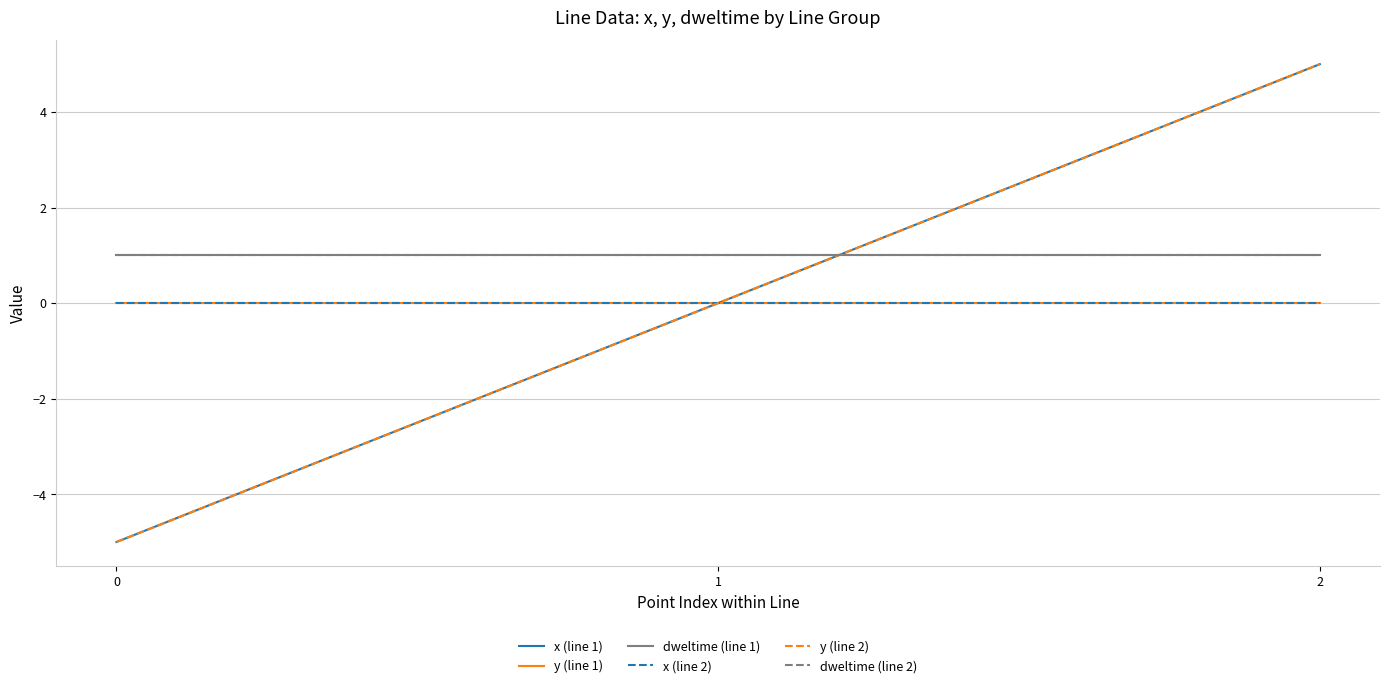

Reading right to left, list all the values displayed in this chart.

x (line 1): 2=5	1=0	0=-5
y (line 1): 2=0	1=0	0=0
dweltime (line 1): 2=1	1=1	0=1
x (line 2): 2=0	1=0	0=0
y (line 2): 2=5	1=0	0=-5
dweltime (line 2): 2=1	1=1	0=1